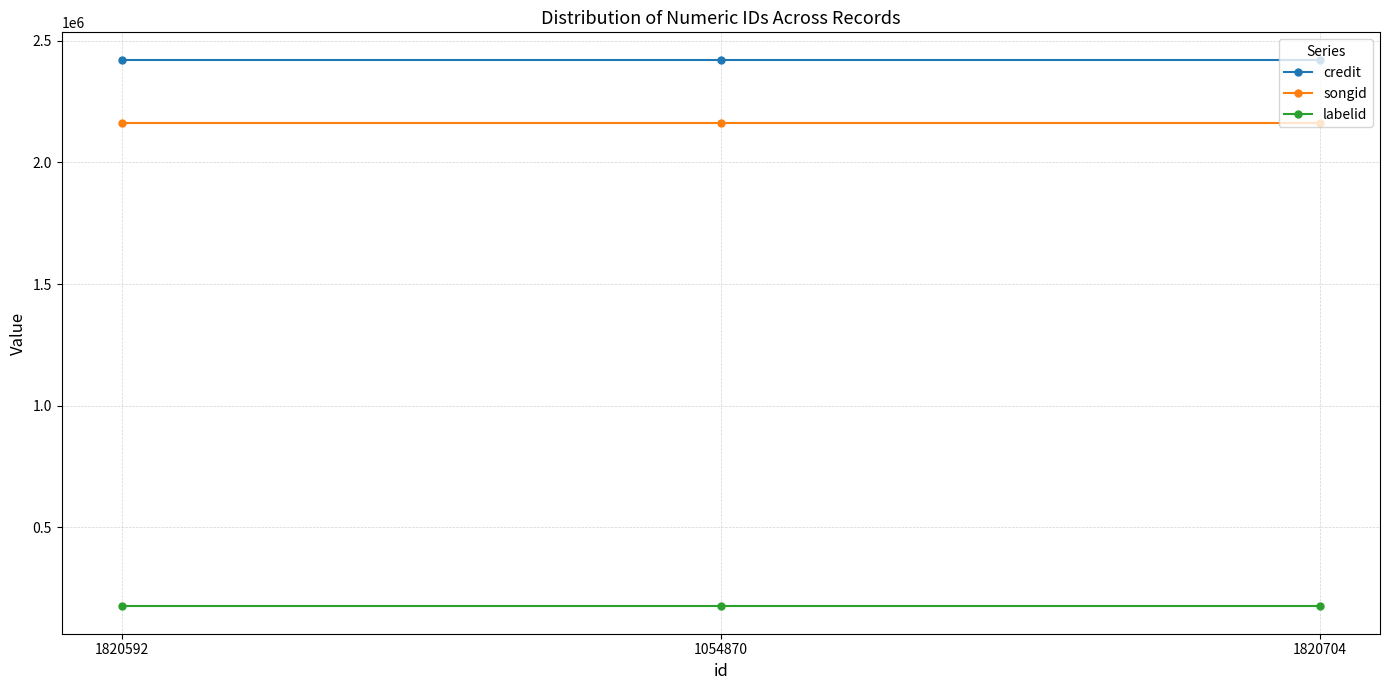

Is it true that credit equals 551079 at 1054870?

False